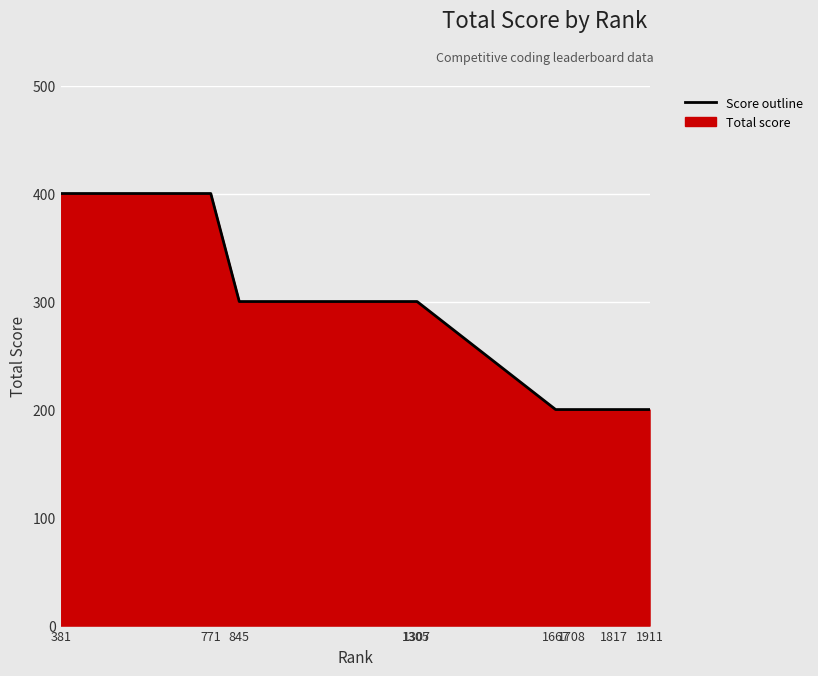

What value does the data have at 1817, to the nearest 5?

200